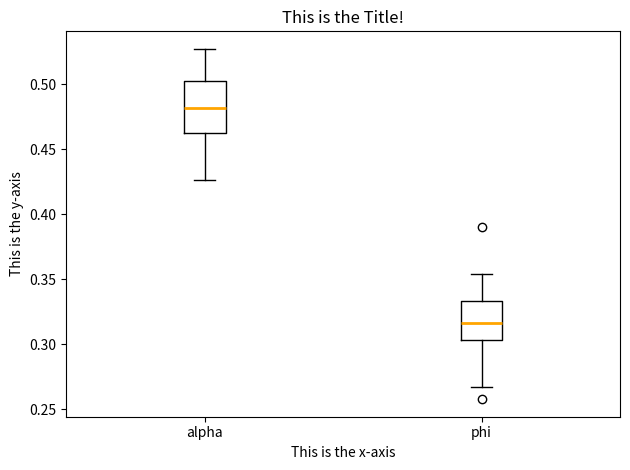

Reading left to right, transcribe this box plot: for each box, give where its median line is, the range the box spans, and where its two whiskers end, as read against the y-axis. The values are not printed on the chart, so give them approximately, as read against the axis.

alpha: median 0.480, box 0.465 to 0.500, whiskers 0.425 to 0.525
phi: median 0.315, box 0.305 to 0.335, whiskers 0.265 to 0.355